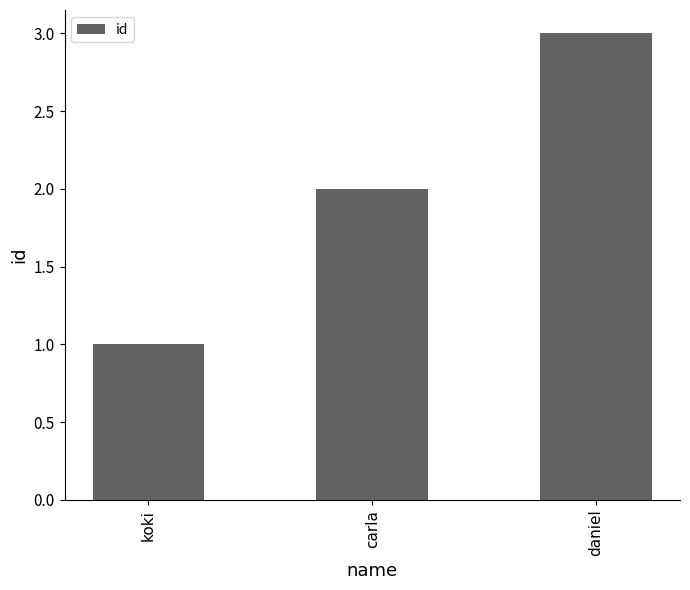

List the labels in order of value, smallest first.

koki, carla, daniel